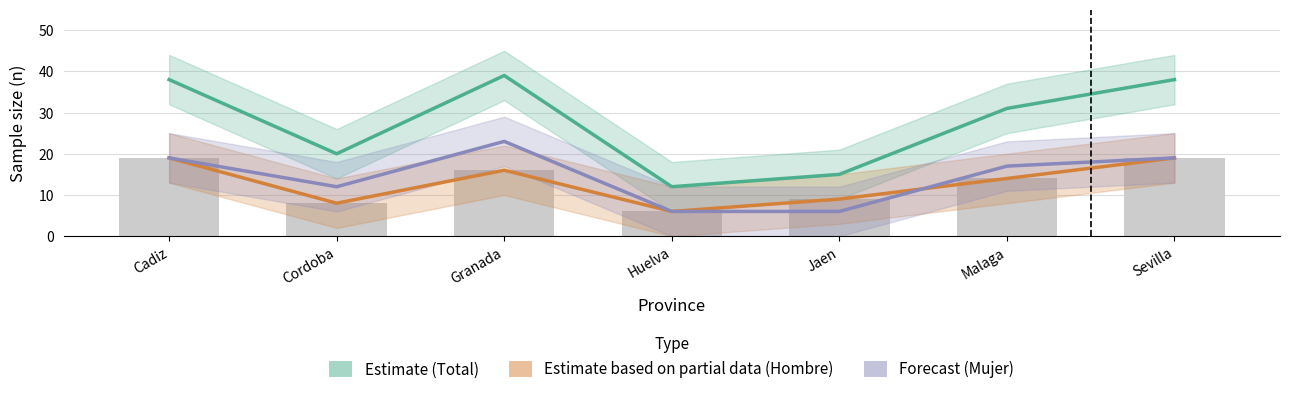

Between Cadiz and Jaen, which series saw the biggest shift?

Estimate (Total)